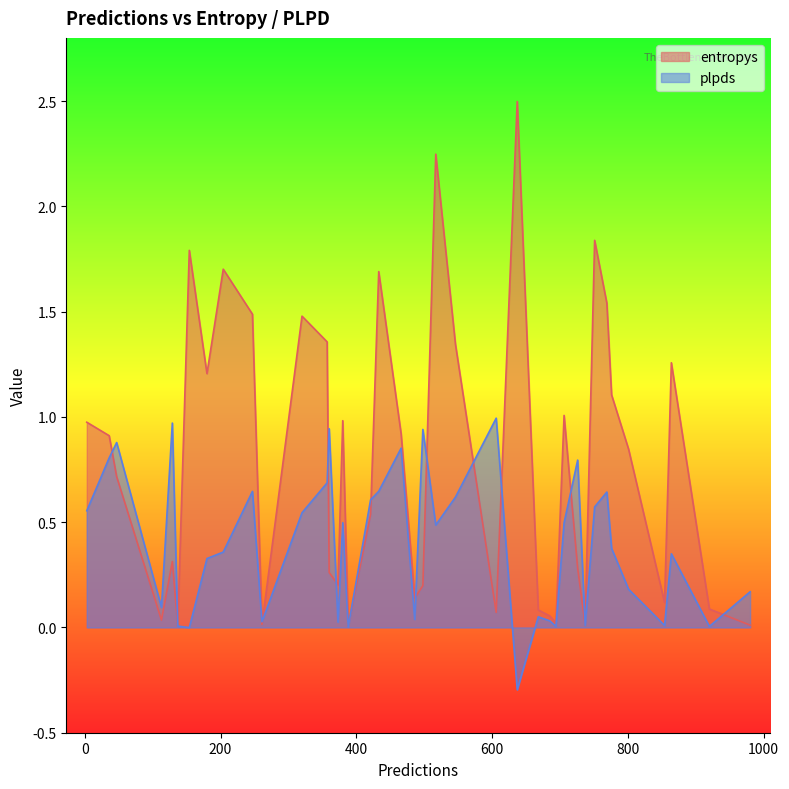

At which category does plpds reach its first local valley?

2